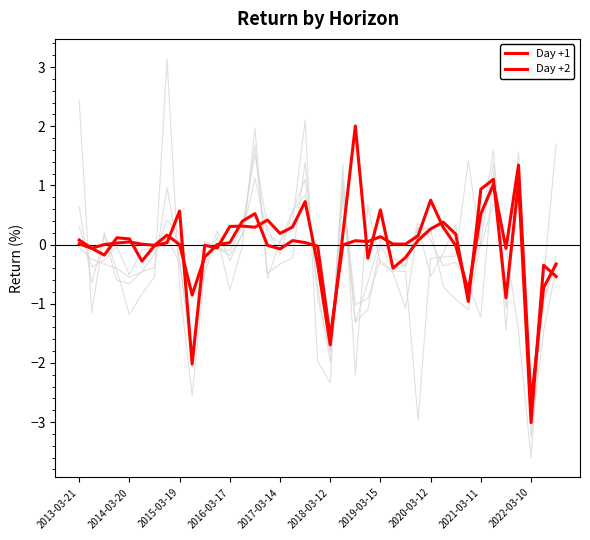

How many lines are shown in the chart?

6